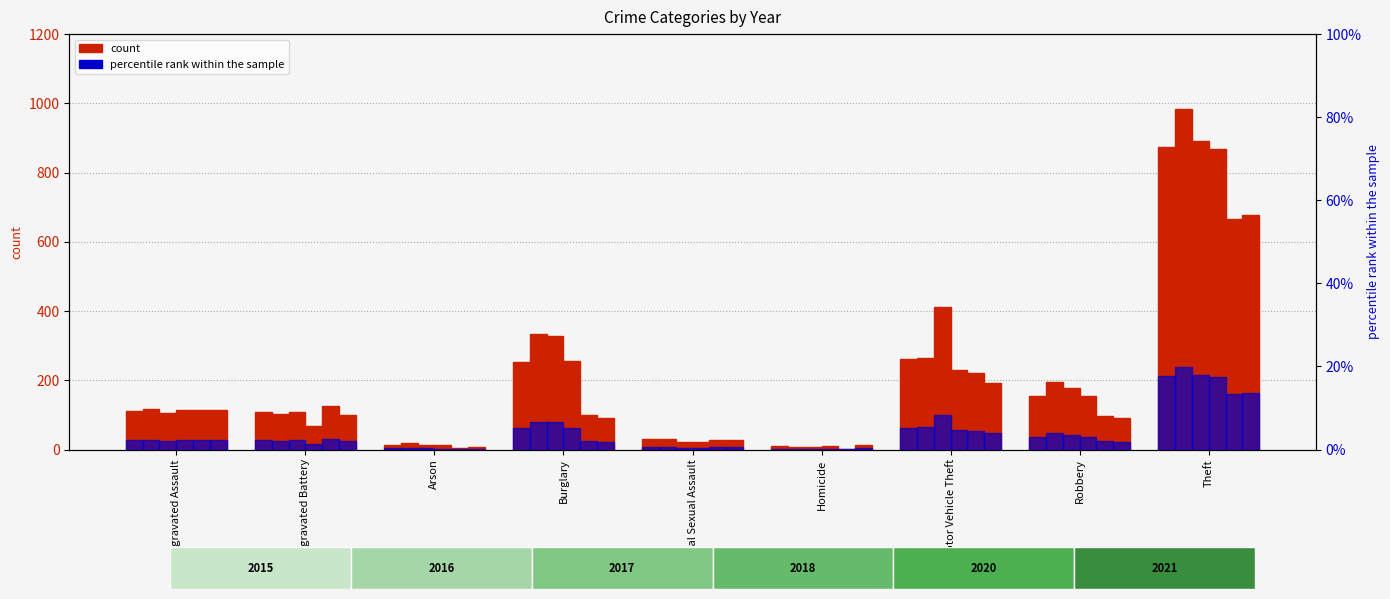

Is the value of 2015 at Burglary greater than the value of 2018 at Motor Vehicle Theft?

Yes